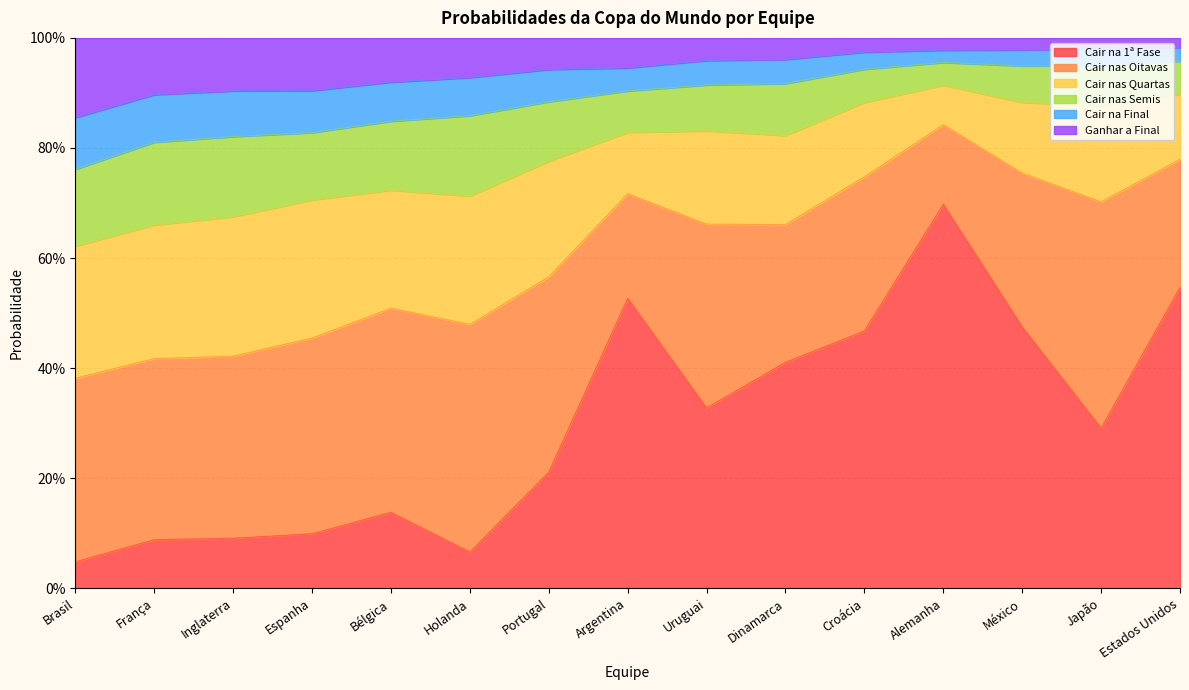

What is the value of the Cair na 1ª Fase point at the 7th from the left?

0.2